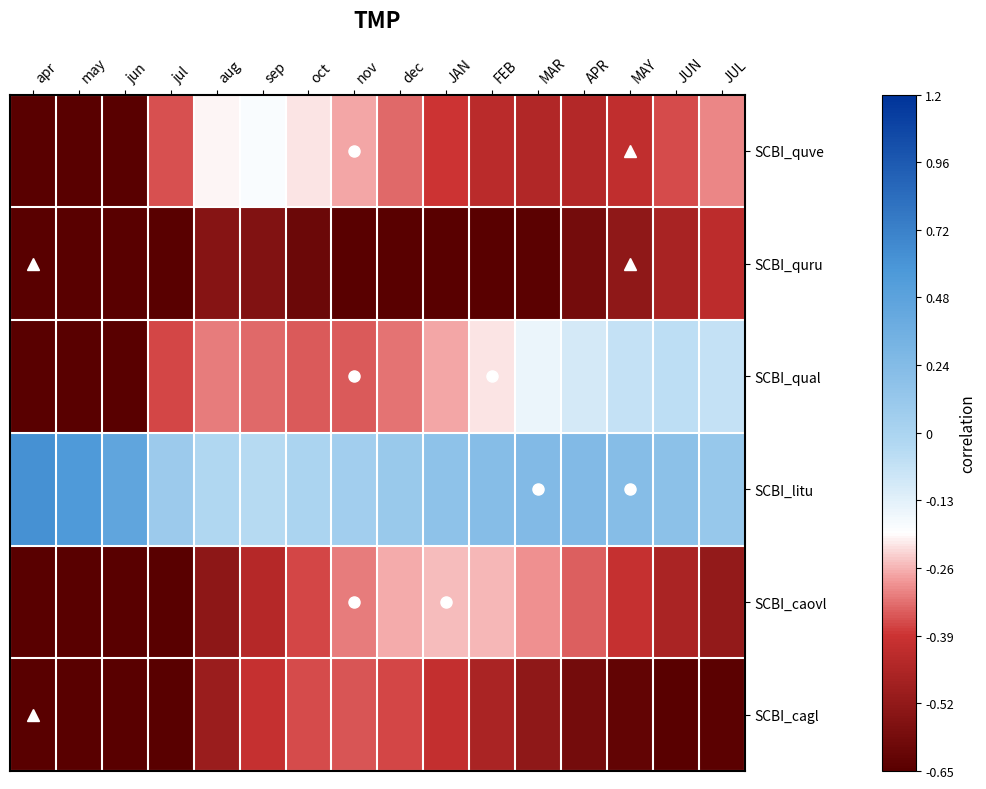

At which category is the sum across all series the highest?

FEB